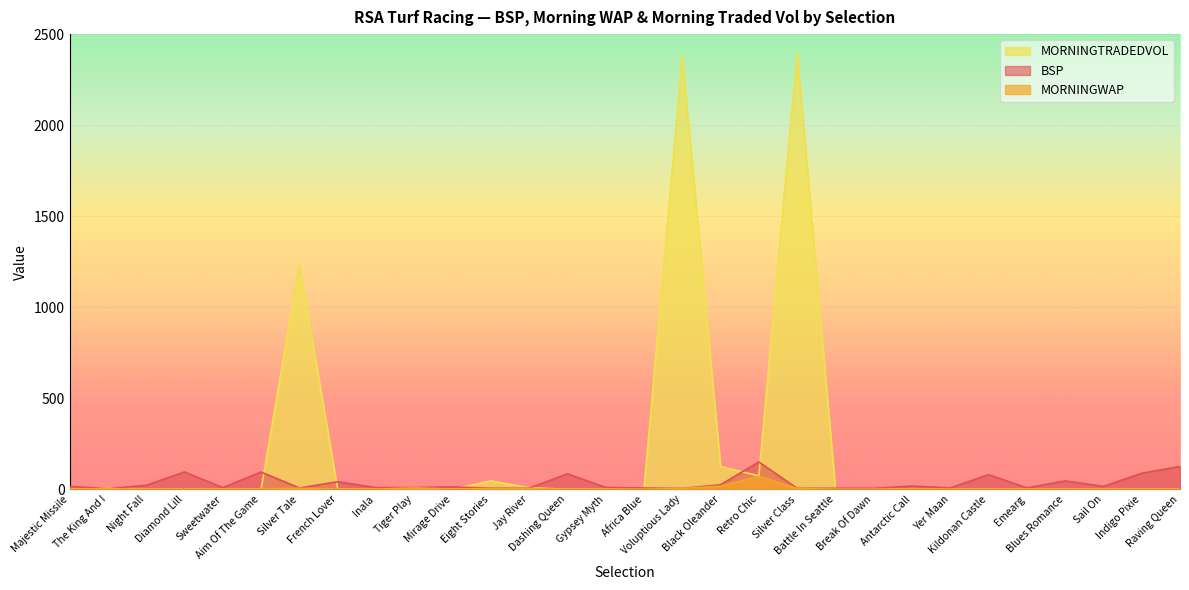

What is the difference between the maximum and minimum values in the MORNINGWAP series?

69.9